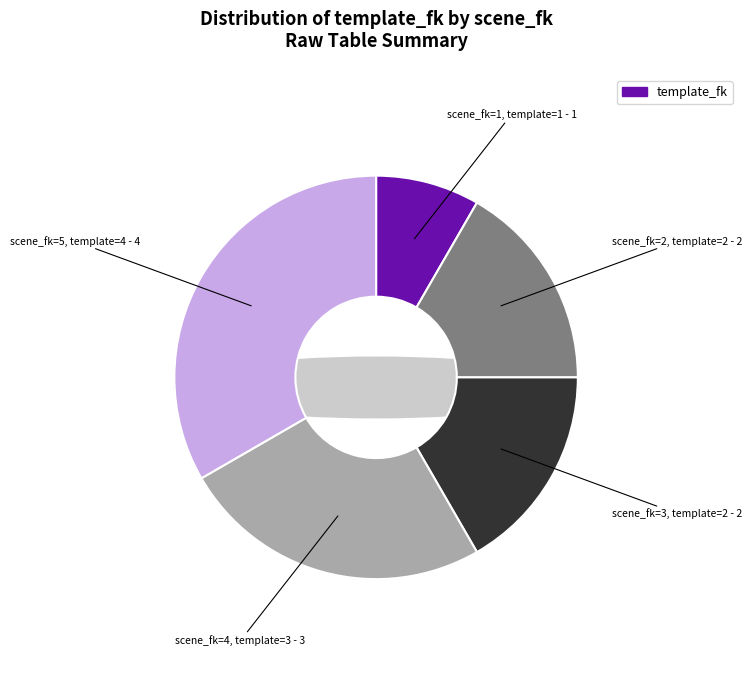

The Template 4 (Scene 5) slice represents 28% of the pie. True or false?

False